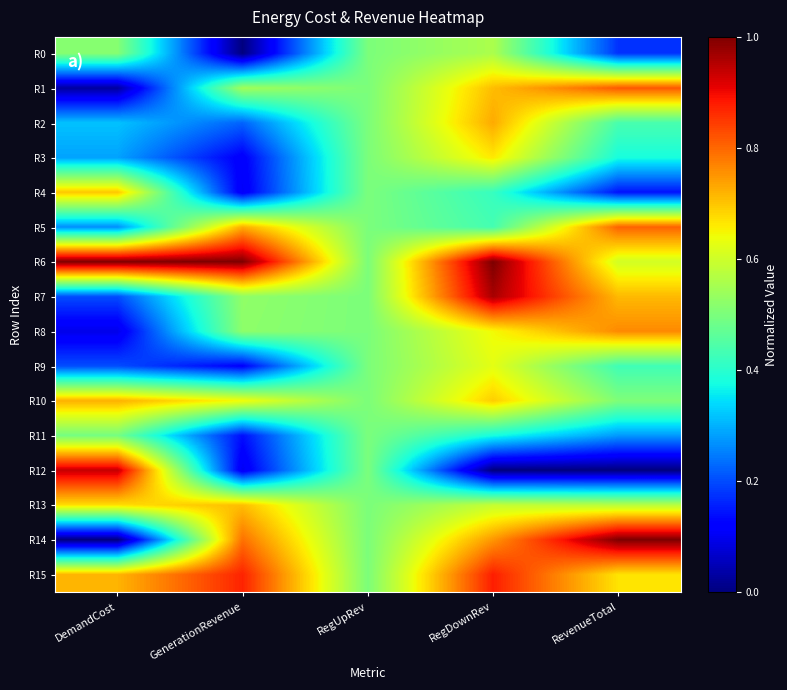

Reading left to right, list all the values displayed in this chart.

R0: DemandCost=0.5	GenerationRevenue=0.0	RegUpRev=0.5	RegDownRev=0.6	RevenueTotal=0.2
R1: DemandCost=0.0	GenerationRevenue=0.5	RegUpRev=0.5	RegDownRev=0.7	RevenueTotal=0.8
R2: DemandCost=0.3	GenerationRevenue=0.2	RegUpRev=0.5	RegDownRev=0.7	RevenueTotal=0.4
R3: DemandCost=0.3	GenerationRevenue=0.1	RegUpRev=0.5	RegDownRev=0.7	RevenueTotal=0.4
R4: DemandCost=0.7	GenerationRevenue=0.1	RegUpRev=0.5	RegDownRev=0.4	RevenueTotal=0.1
R5: DemandCost=0.3	GenerationRevenue=0.7	RegUpRev=0.5	RegDownRev=0.4	RevenueTotal=0.8
R6: DemandCost=1.0	GenerationRevenue=1.0	RegUpRev=0.5	RegDownRev=1.0	RevenueTotal=0.6
R7: DemandCost=0.2	GenerationRevenue=0.5	RegUpRev=0.5	RegDownRev=1.0	RevenueTotal=0.7
R8: DemandCost=0.1	GenerationRevenue=0.5	RegUpRev=0.5	RegDownRev=0.6	RevenueTotal=0.8
R9: DemandCost=0.2	GenerationRevenue=0.1	RegUpRev=0.5	RegDownRev=0.6	RevenueTotal=0.4
R10: DemandCost=0.7	GenerationRevenue=0.6	RegUpRev=0.5	RegDownRev=0.7	RevenueTotal=0.5
R11: DemandCost=0.5	GenerationRevenue=0.1	RegUpRev=0.5	RegDownRev=0.4	RevenueTotal=0.3
R12: DemandCost=0.9	GenerationRevenue=0.1	RegUpRev=0.5	RegDownRev=0.0	RevenueTotal=0.0
R13: DemandCost=0.7	GenerationRevenue=0.7	RegUpRev=0.5	RegDownRev=0.6	RevenueTotal=0.6
R14: DemandCost=0.0	GenerationRevenue=0.8	RegUpRev=0.5	RegDownRev=0.7	RevenueTotal=1.0
R15: DemandCost=0.7	GenerationRevenue=0.9	RegUpRev=0.5	RegDownRev=0.9	RevenueTotal=0.7